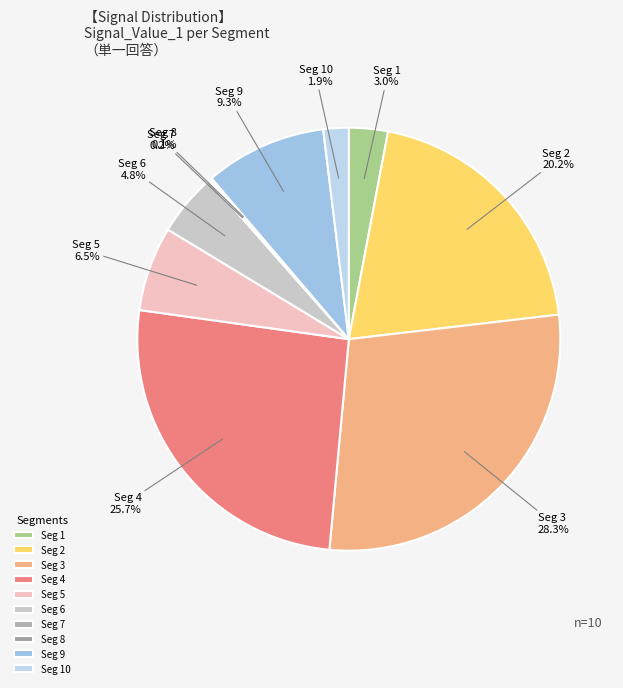

Is Seg 3 the majority of the pie?

No